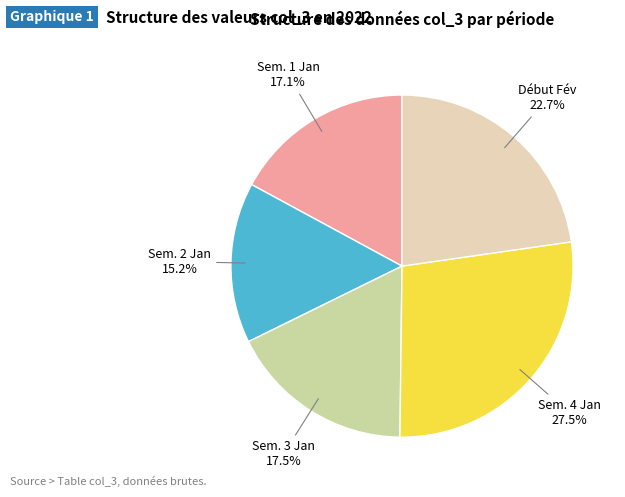

Is there any slice that represents more than half of the pie?

No